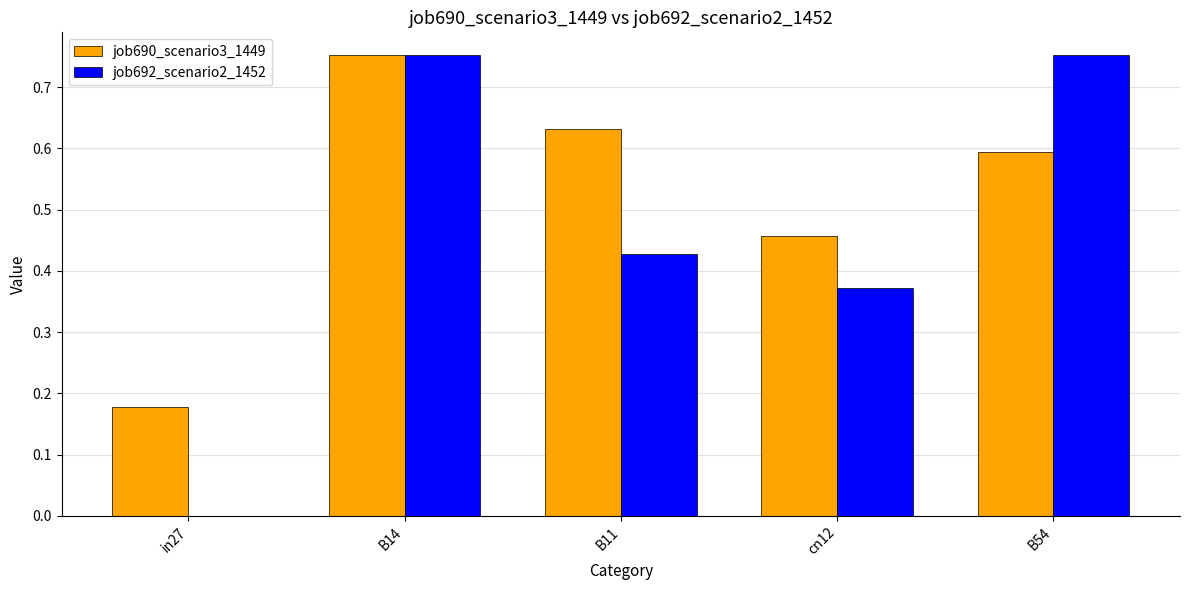

Are the bars grouped side by side (vs. stacked)?

Yes